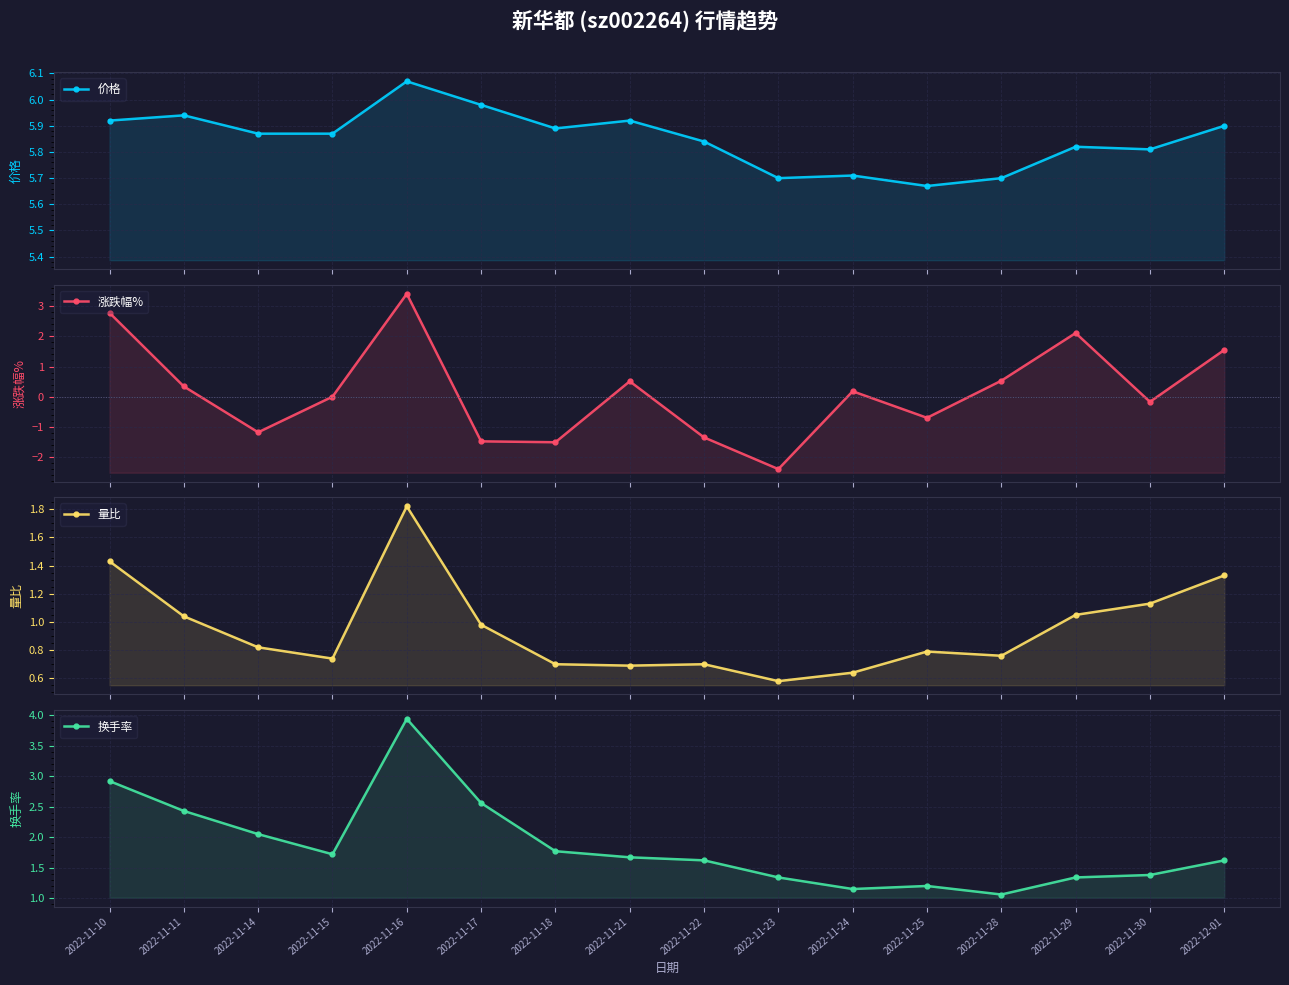

Reading left to right, what are all the values shown in this chart?

价格: 2022-11-10=5.9	2022-11-11=5.9	2022-11-14=5.9	2022-11-15=5.9	2022-11-16=6.1	2022-11-17=6.0	2022-11-18=5.9	2022-11-21=5.9	2022-11-22=5.8	2022-11-23=5.7	2022-11-24=5.7	2022-11-25=5.7	2022-11-28=5.7	2022-11-29=5.8	2022-11-30=5.8	2022-12-01=5.9
涨跌幅%: 2022-11-10=2.8	2022-11-11=0.3	2022-11-14=-1.2	2022-11-15=0.0	2022-11-16=3.4	2022-11-17=-1.5	2022-11-18=-1.5	2022-11-21=0.5	2022-11-22=-1.4	2022-11-23=-2.4	2022-11-24=0.2	2022-11-25=-0.7	2022-11-28=0.5	2022-11-29=2.1	2022-11-30=-0.2	2022-12-01=1.6
量比: 2022-11-10=1.4	2022-11-11=1.0	2022-11-14=0.8	2022-11-15=0.7	2022-11-16=1.8	2022-11-17=1.0	2022-11-18=0.7	2022-11-21=0.7	2022-11-22=0.7	2022-11-23=0.6	2022-11-24=0.6	2022-11-25=0.8	2022-11-28=0.8	2022-11-29=1.1	2022-11-30=1.1	2022-12-01=1.3
换手率: 2022-11-10=2.9	2022-11-11=2.4	2022-11-14=2.0	2022-11-15=1.7	2022-11-16=3.9	2022-11-17=2.6	2022-11-18=1.8	2022-11-21=1.7	2022-11-22=1.6	2022-11-23=1.3	2022-11-24=1.1	2022-11-25=1.2	2022-11-28=1.1	2022-11-29=1.3	2022-11-30=1.4	2022-12-01=1.6